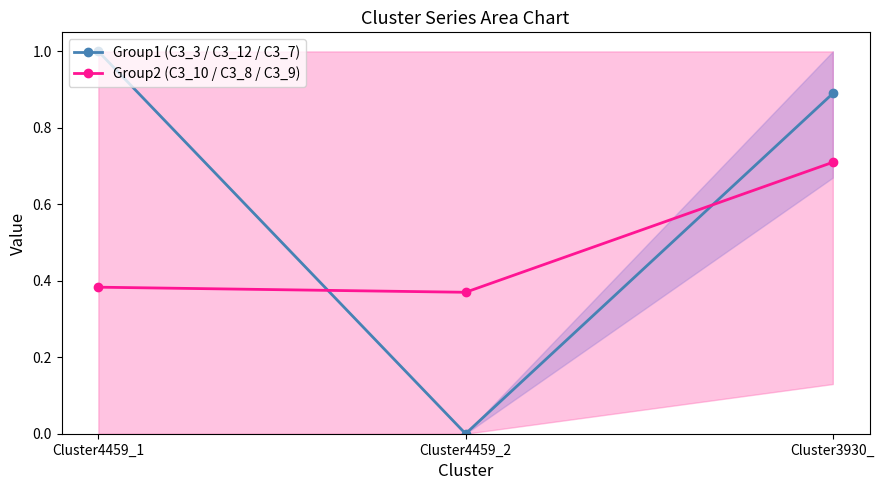

What is the maximum value for Group2 (C3_10 / C3_8 / C3_9)?

0.7